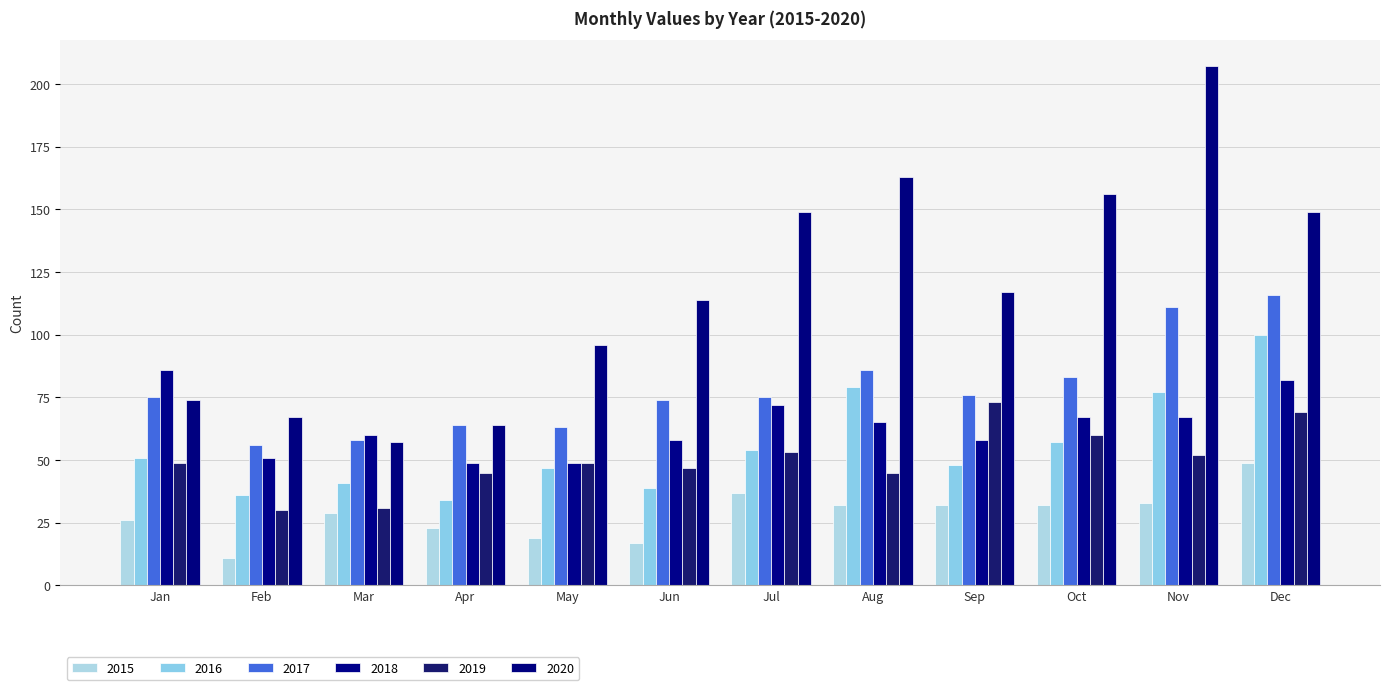

How many distinct data groups are displayed?

6